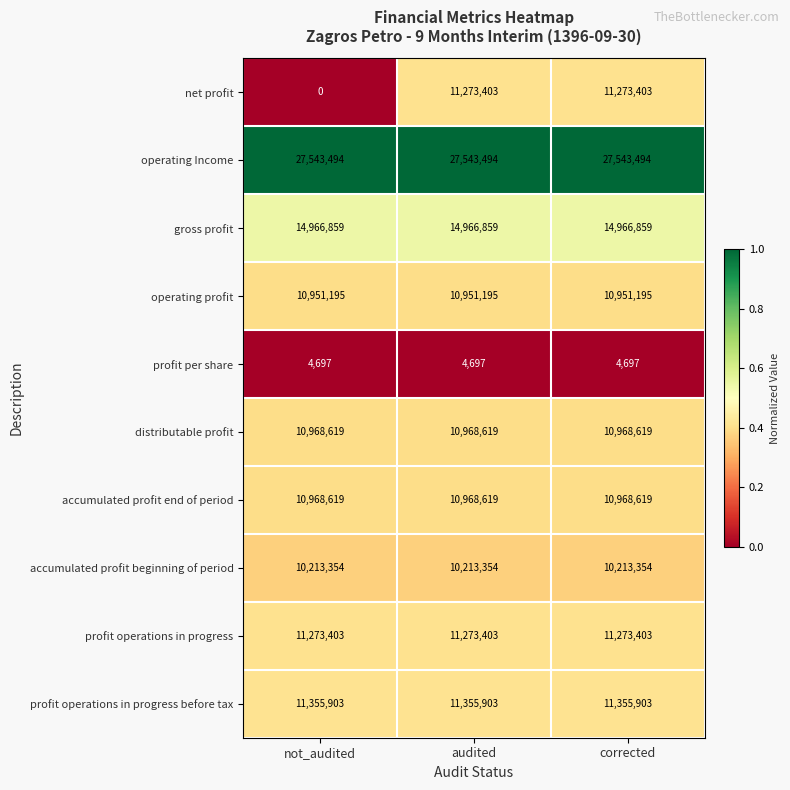

What is the lowest value of the distributable profit series?

10968619